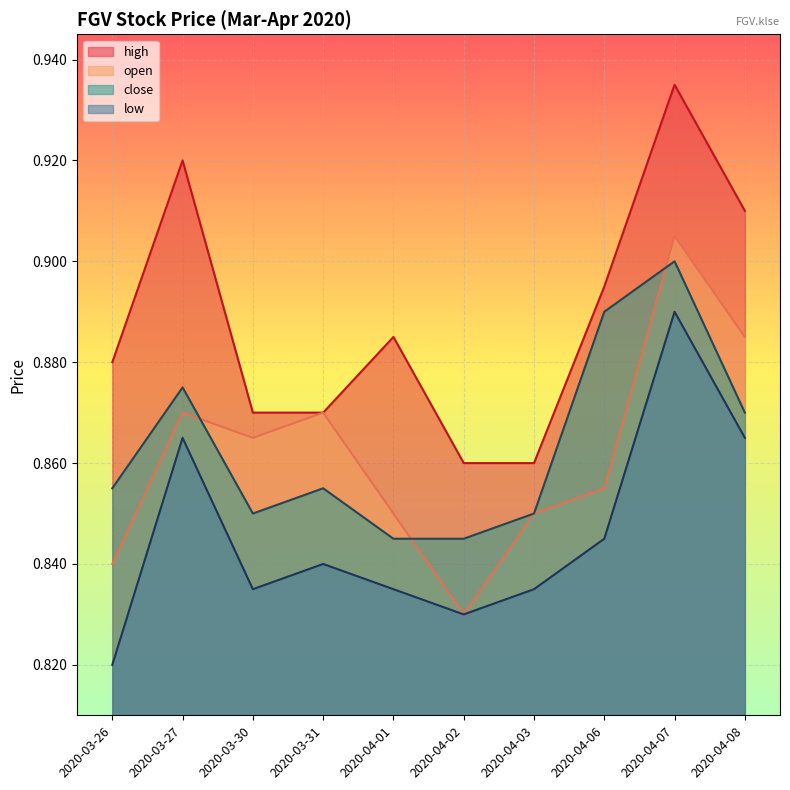

What is the label of the 10th point from the left?

2020-04-08